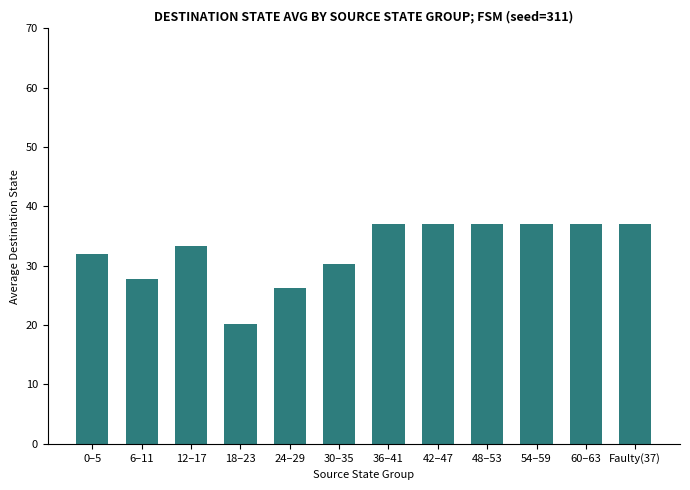

Reading right to left, extract all data points from this chart.

Faulty(37)=37.0	60–63=37.0	54–59=37.0	48–53=37.0	42–47=37.0	36–41=37.0	30–35=30.3	24–29=26.3	18–23=20.2	12–17=33.3	6–11=27.7	0–5=32.0